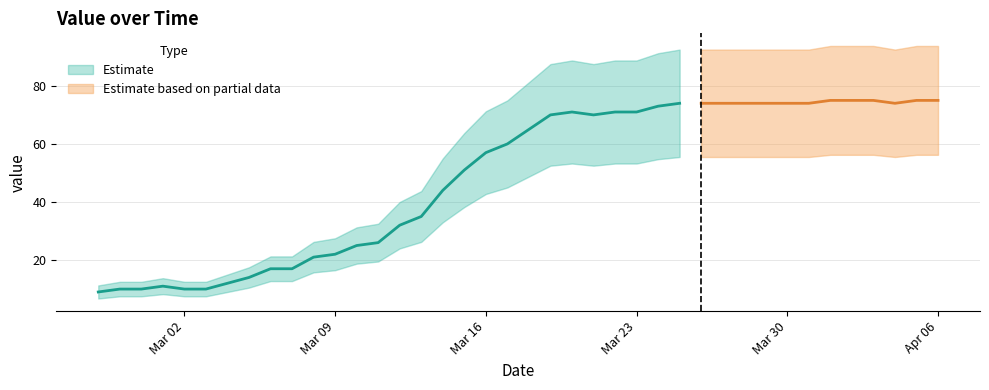

What is the difference between the maximum and minimum values?

66